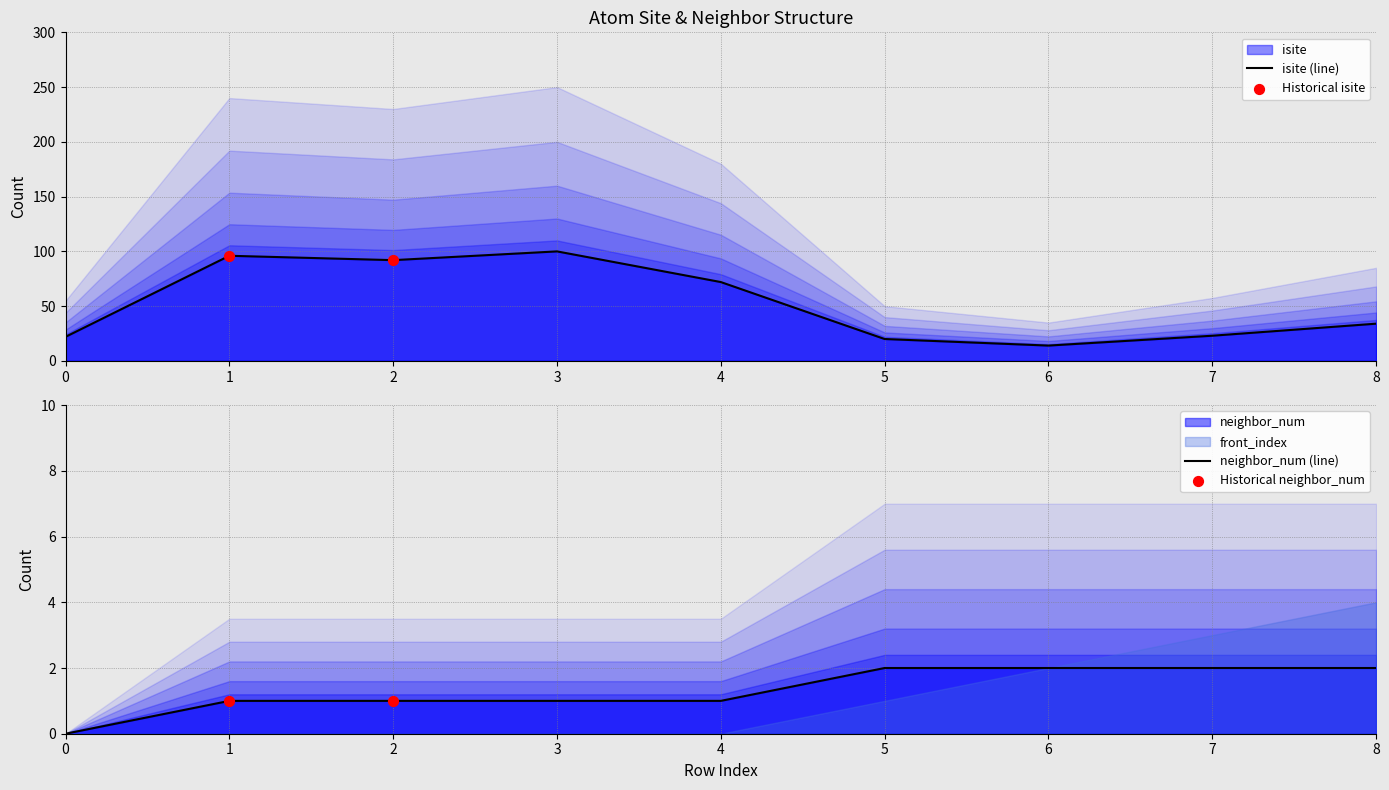

Which series contains the highest Y value?

isite